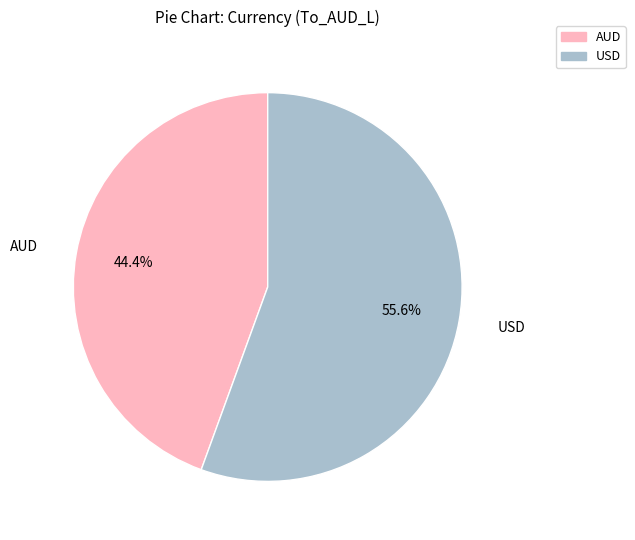

Between USD and AUD, which is larger?

USD